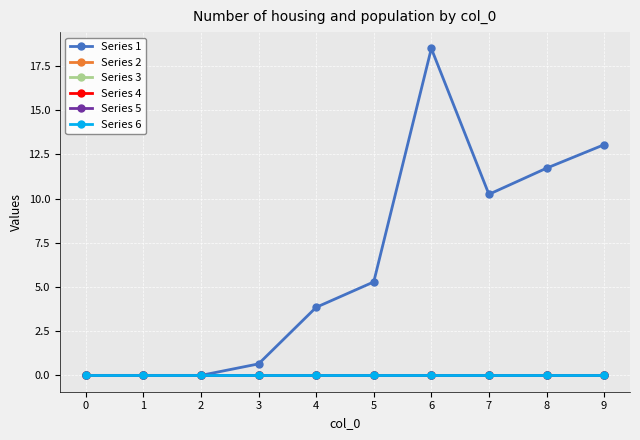

Does the chart have visible grid lines?

Yes